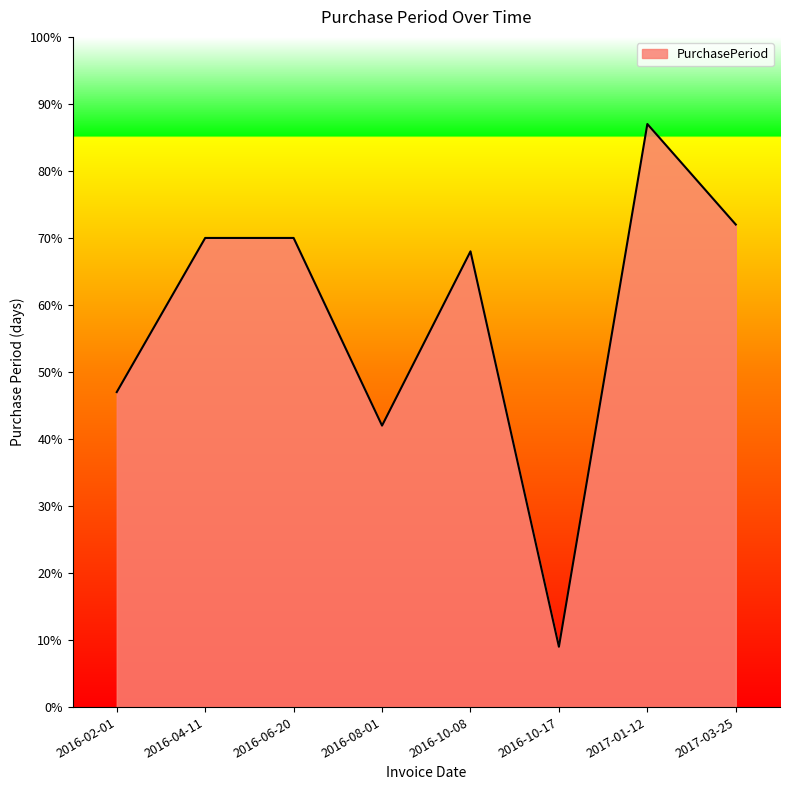

What position from the left is 2016-06-20?

3